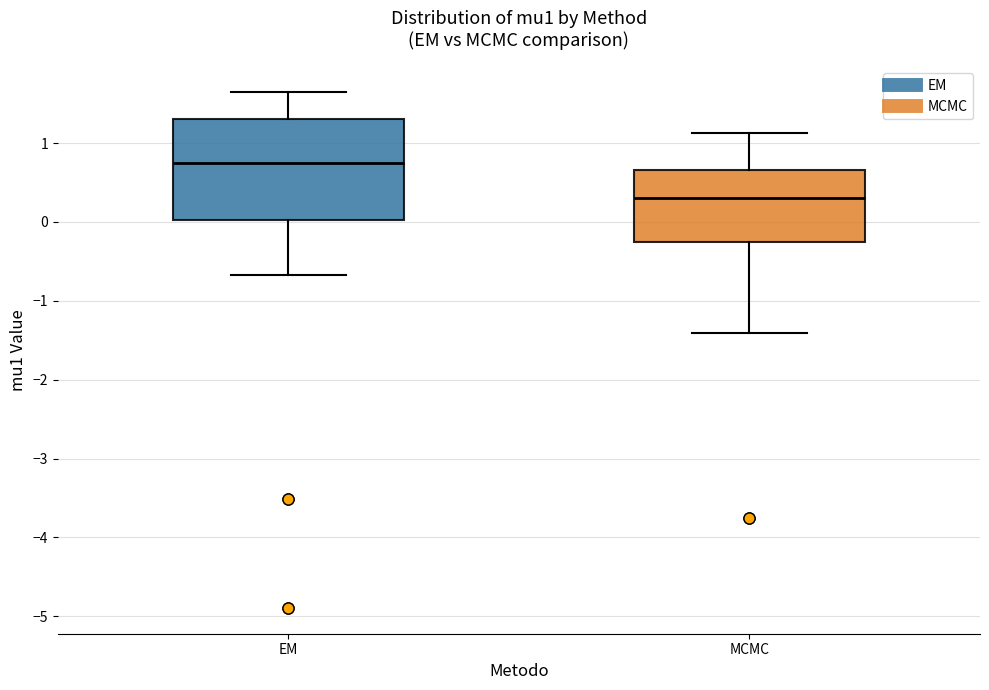

Which box's median line is the highest?

EM